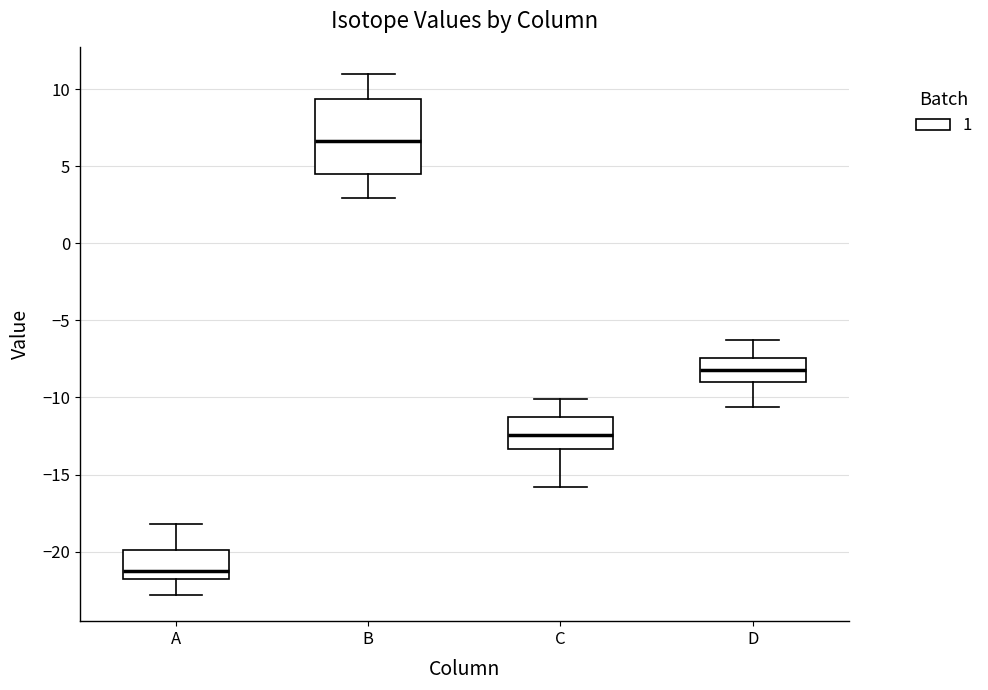

Where does the median line of the box for A sit on the y-axis? The values are not printed on the chart, so give them approximately, as read against the axis.

-21.0